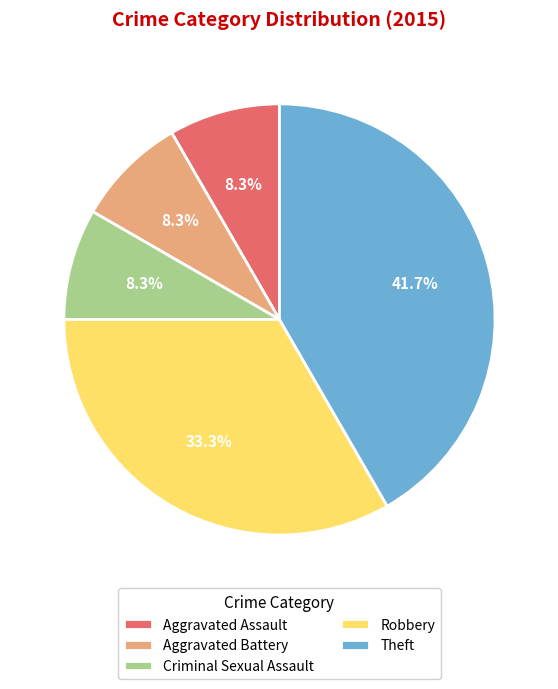

Which has a higher value, Aggravated Battery or Robbery?

Robbery